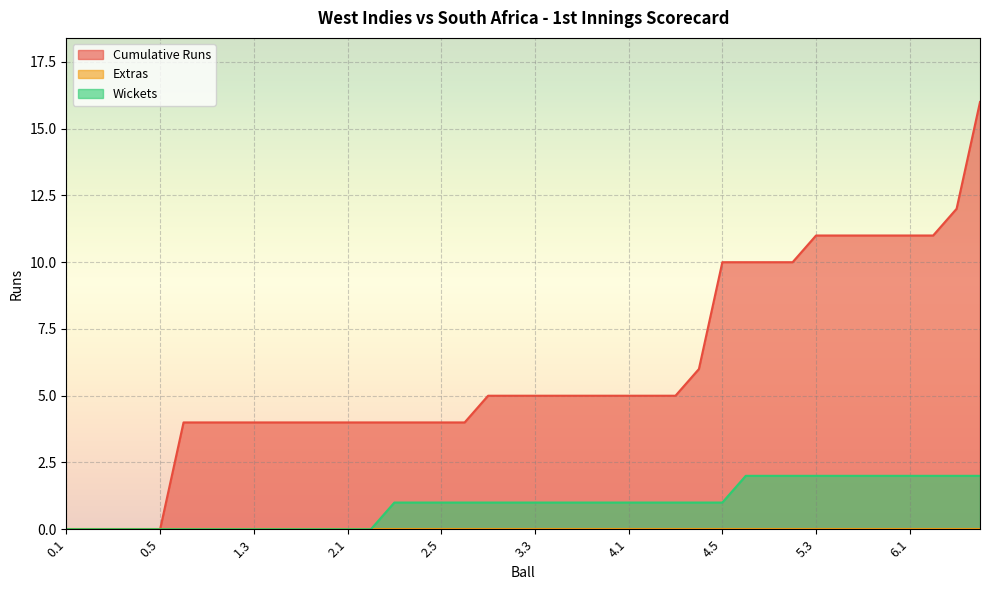

Rank the categories by Wickets value from lowest to highest.

0.1, 0.2, 0.3, 0.4, 0.5, 0.6, 1.1, 1.2, 1.3, 1.4, 1.5, 1.6, 2.1, 2.2, 2.3, 2.4, 2.5, 2.6, 3.1, 3.2, 3.3, 3.4, 3.5, 3.6, 4.1, 4.2, 4.3, 4.4, 4.5, 4.6, 5.1, 5.2, 5.3, 5.4, 5.5, 5.6, 6.1, 6.2, 6.3, 6.4